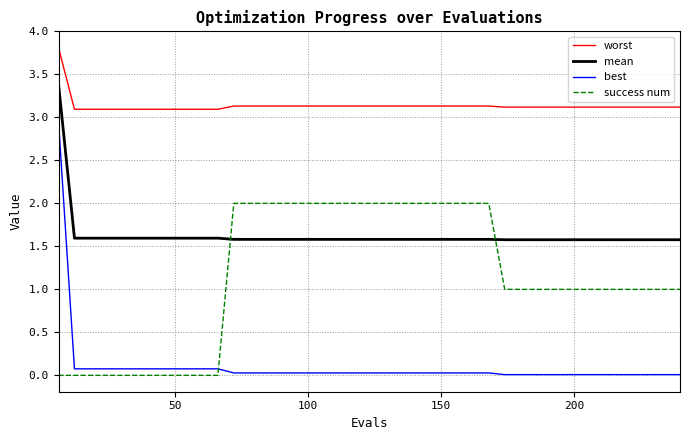

Which series has the widest spread of values?

best